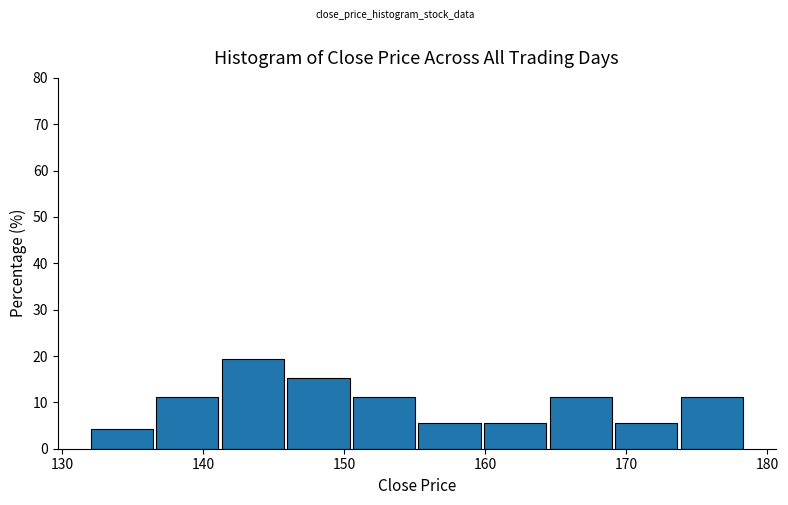

Over which range of the x-axis is the bar tallest?

141 to 146